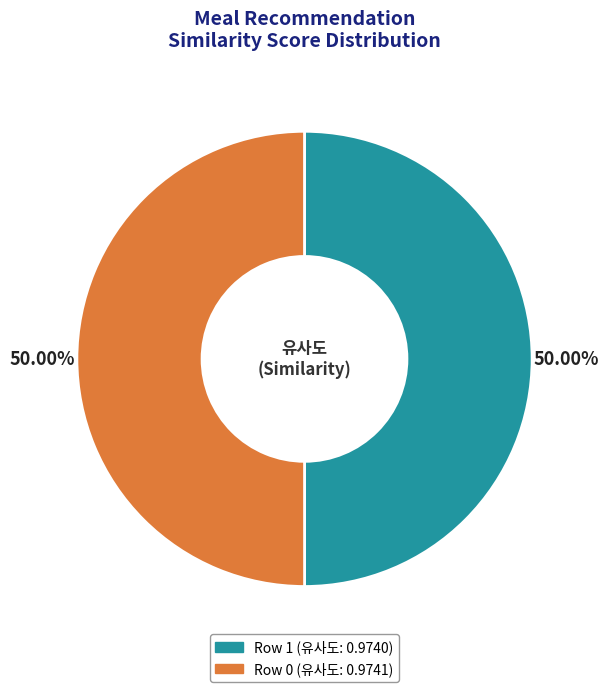

Rank the categories by value from highest to lowest.

0, 1